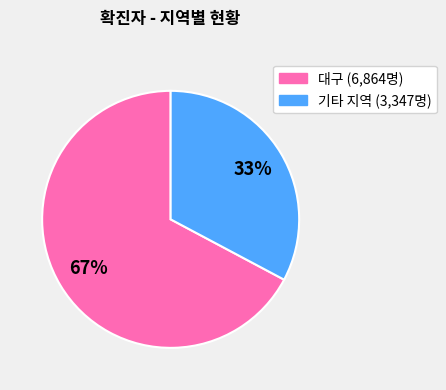

Is there a majority slice in this chart?

Yes